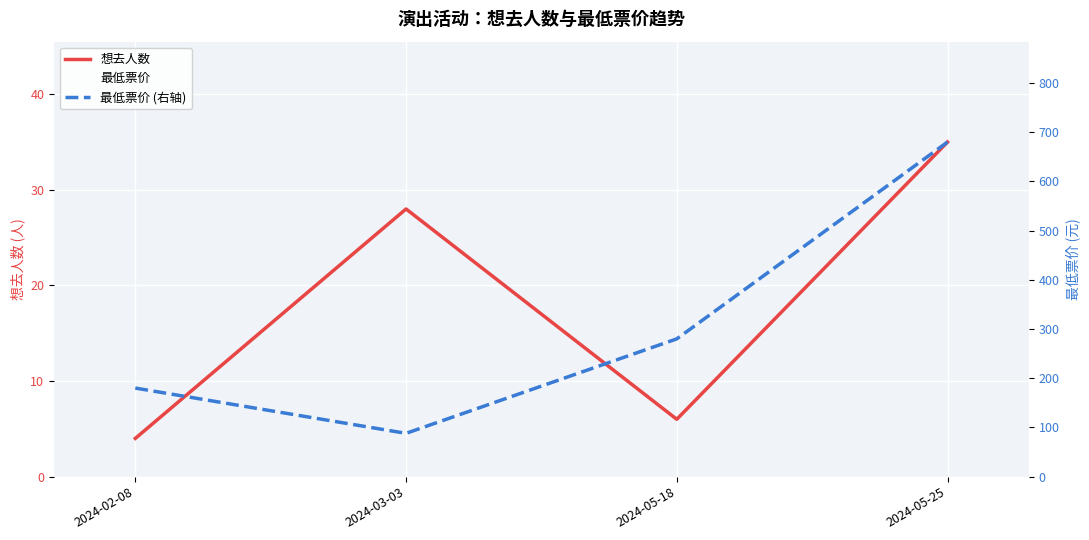

The value of 最低票价 at 2024-02-08 is 80. True or false?

False